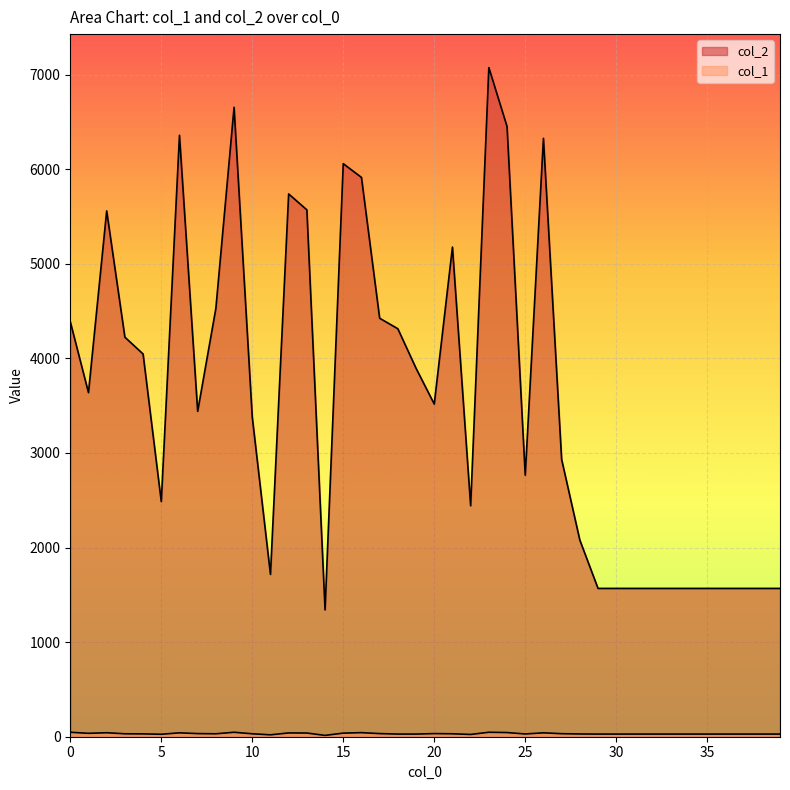

What is the average value of the col_1 series?

32